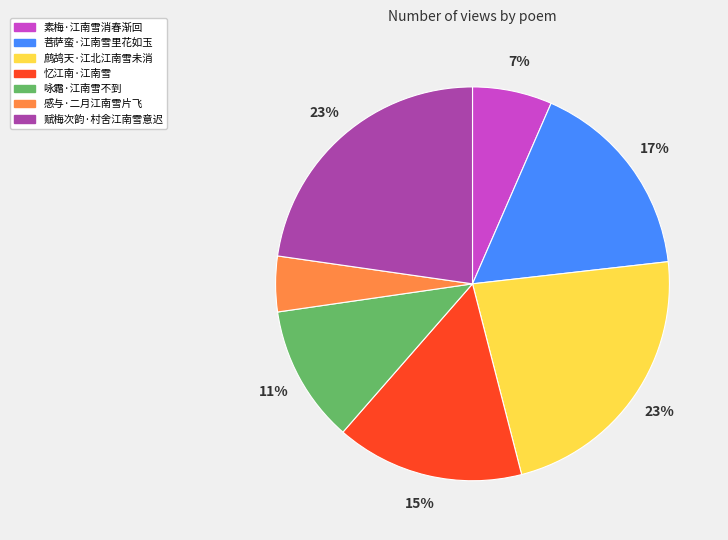

To the nearest percent, what portion does 素梅·江南雪消春渐回 represent?

7%